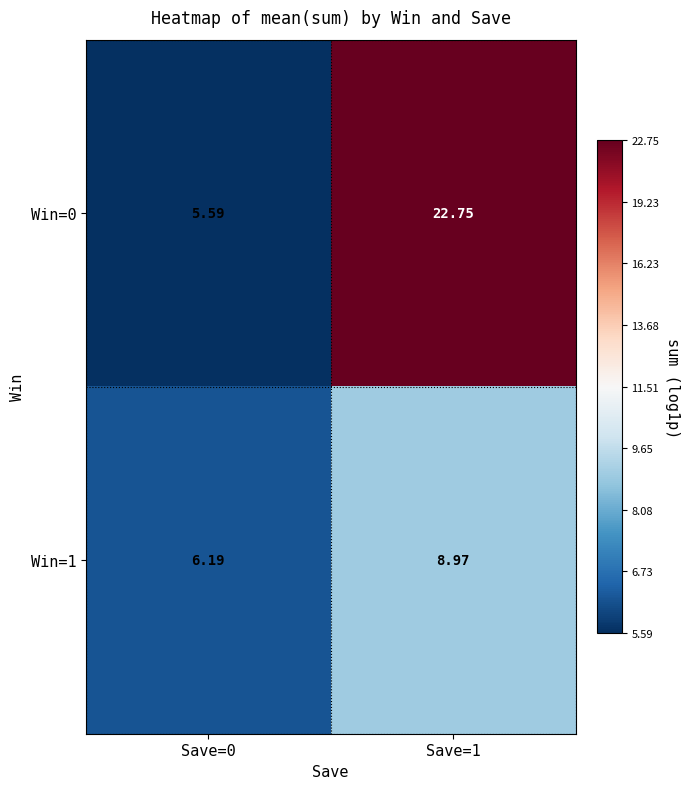

Which category has the lowest value across all series?

Save=0